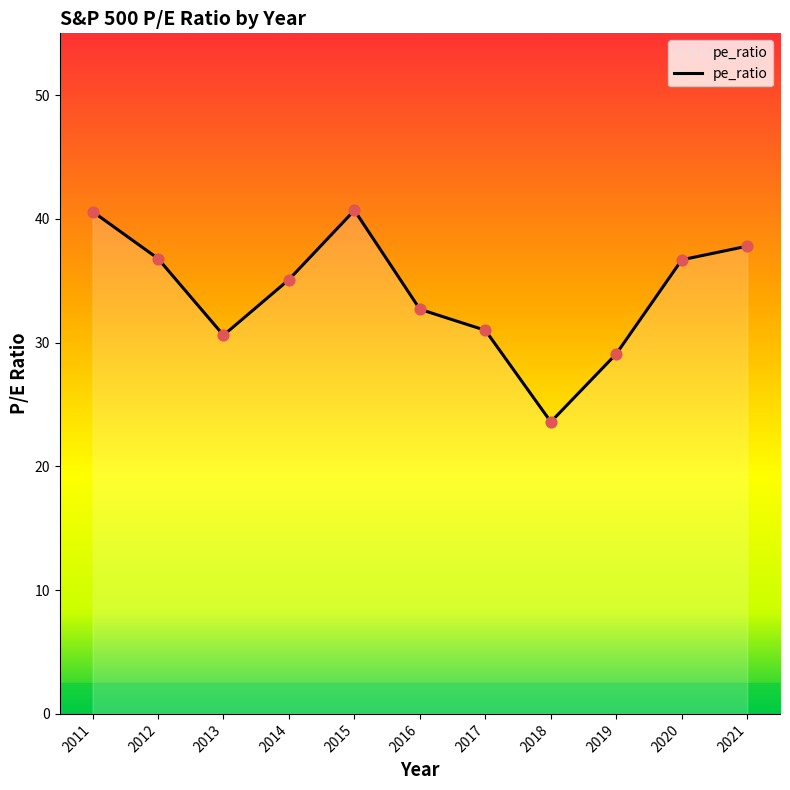

Which has a higher value, 2016 or 2014?

2014